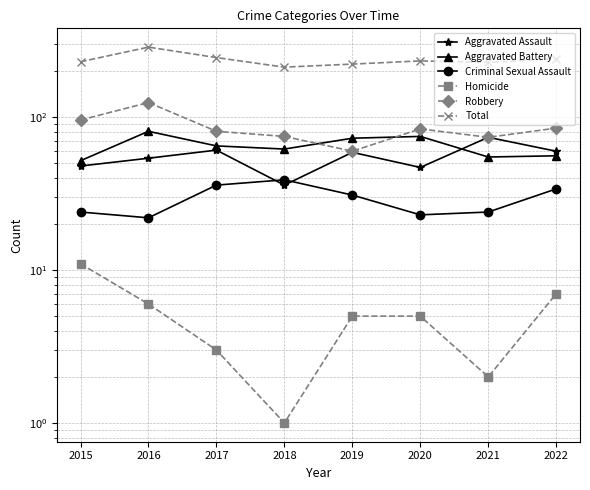

In Aggravated Assault, how many points are higher than both neighbors (excluding endpoints)?

3